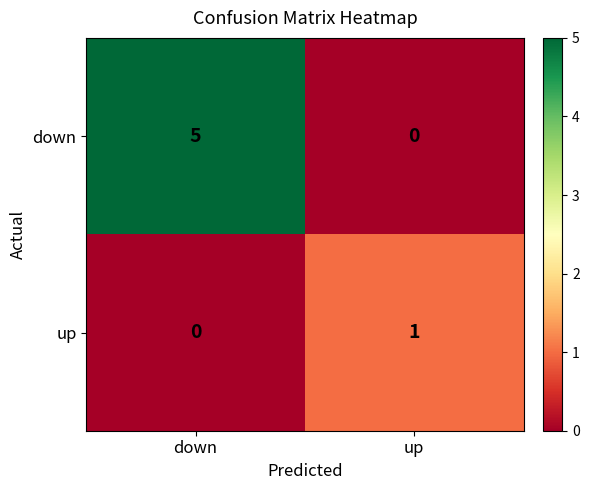

Which series has the largest total across all categories?

down